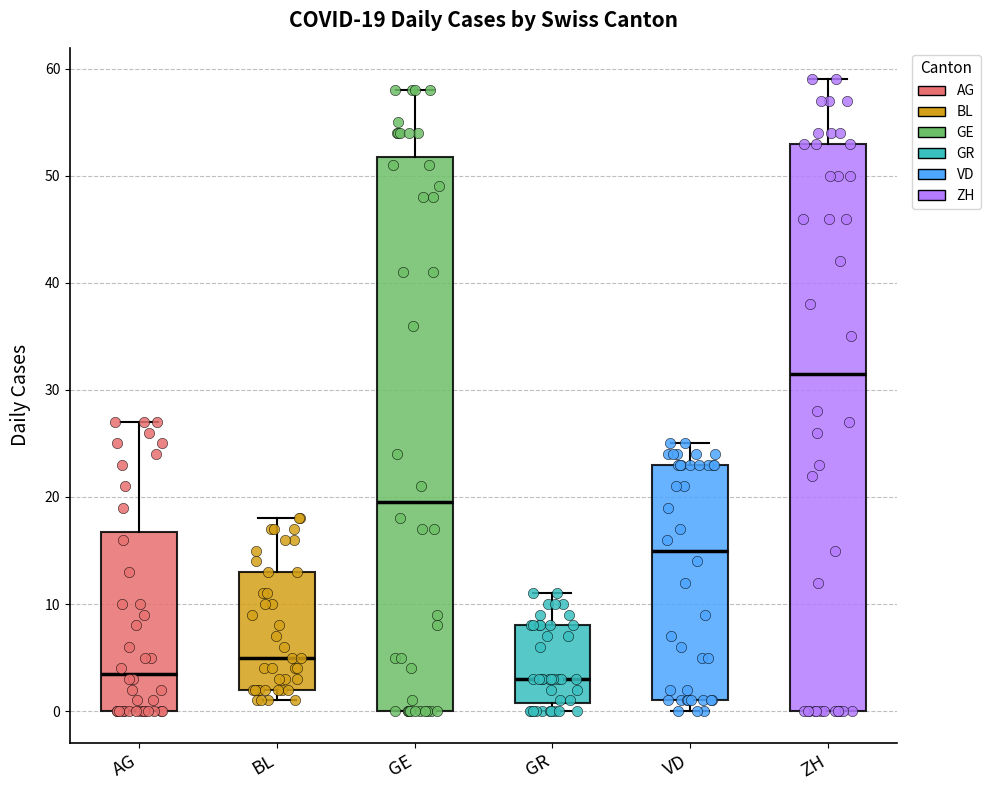

Which box has the highest median line?

ZH